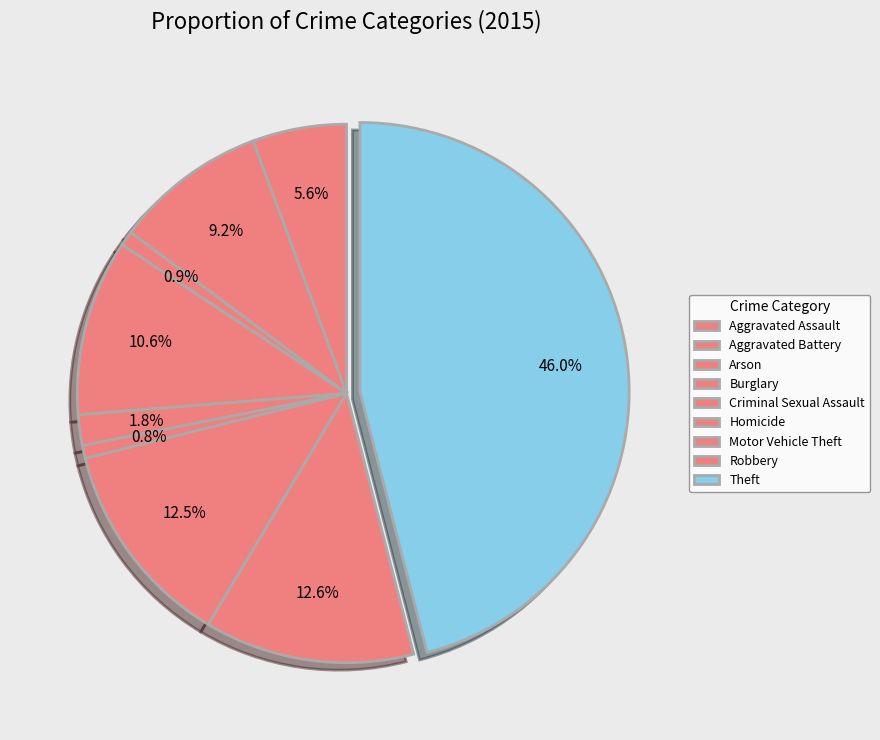

How many segments does this pie chart have?

9